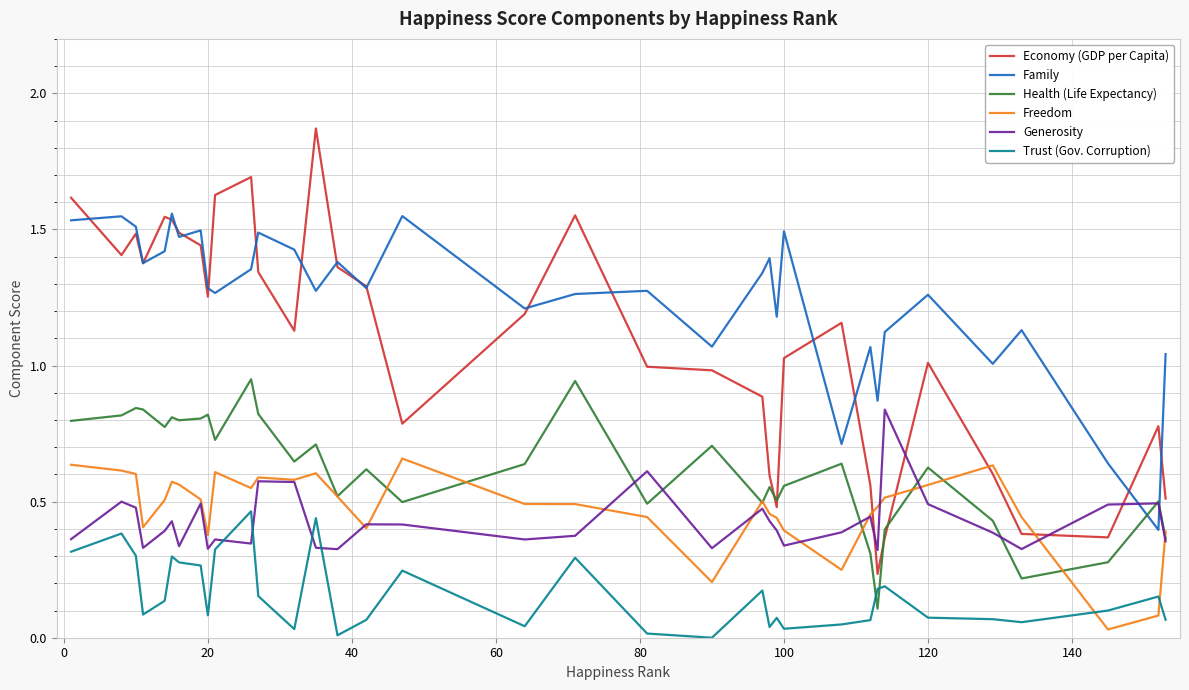

Which series has the largest total across all categories?

Family